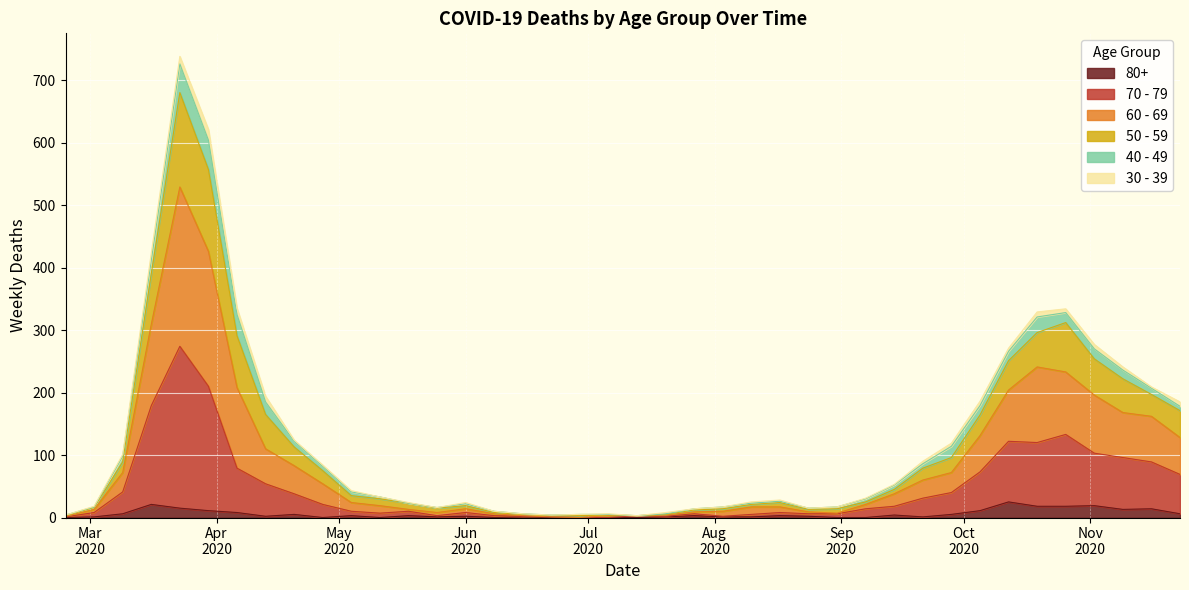

At which category does 50 - 59 reach its first local valley?

2020-05-25